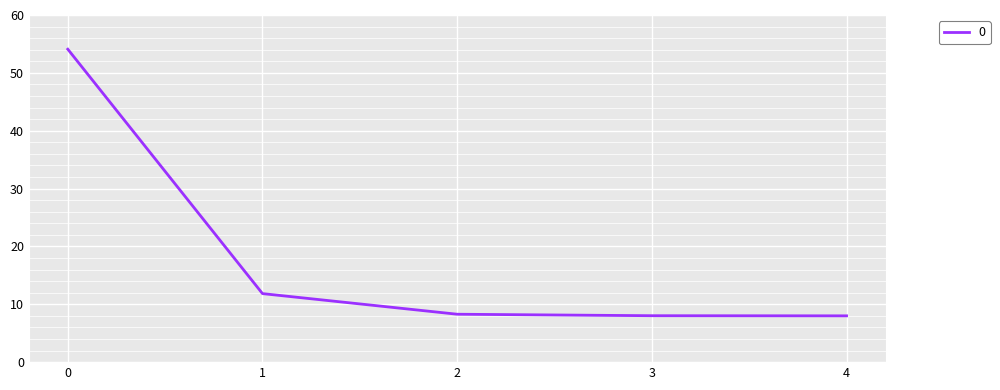

Where is the data nearest to the value 31?

1